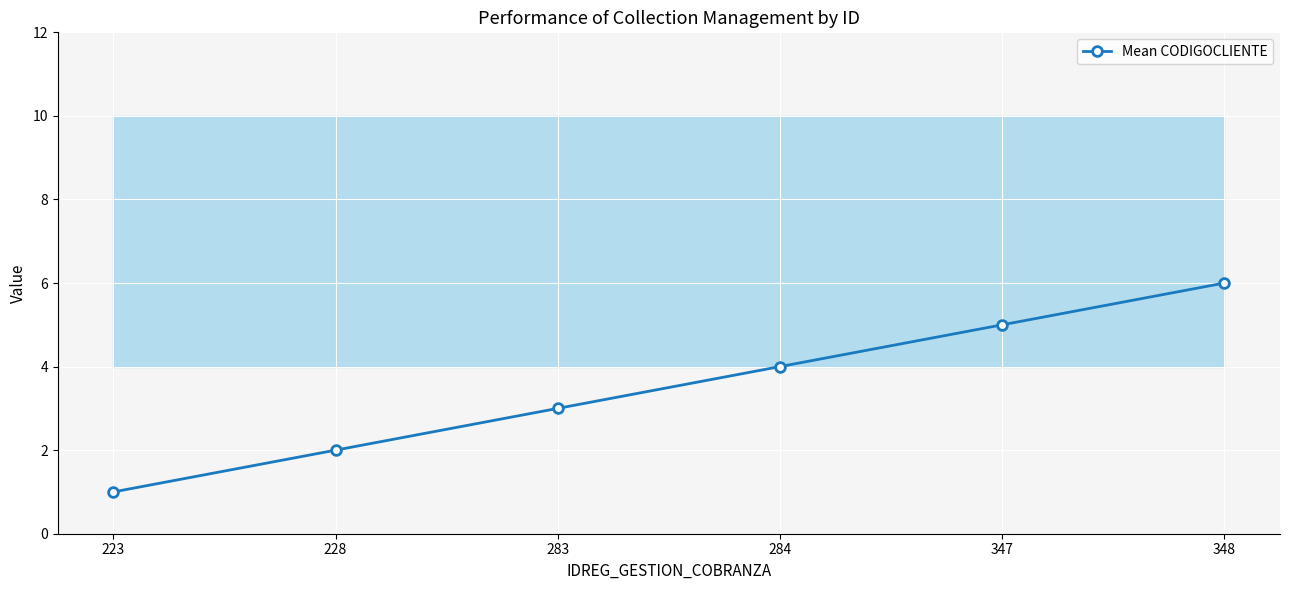

Reading left to right, extract all data points from this chart.

223=1	228=2	283=3	284=4	347=5	348=6